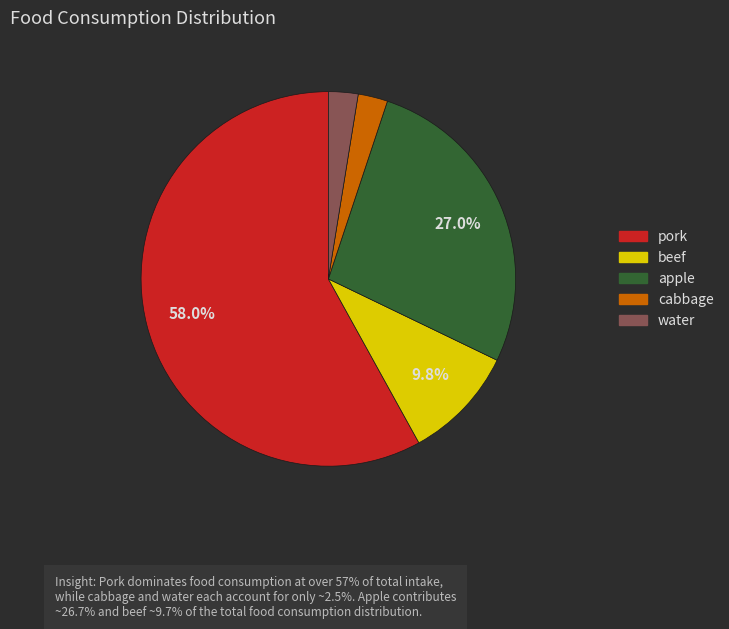

To the nearest percent, what portion does water represent?

3%